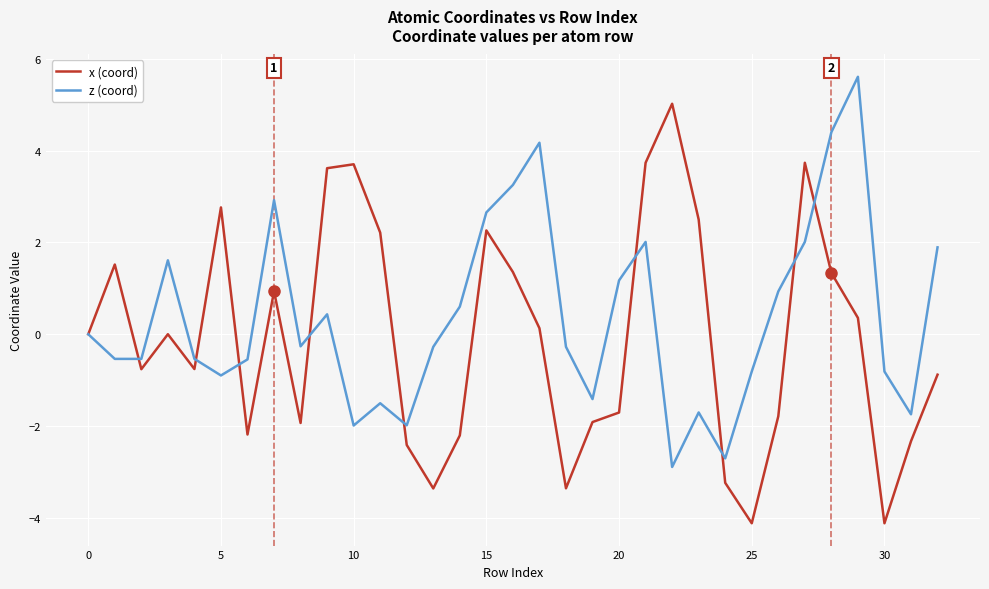

Rank the series by their maximum value, from highest to lowest.

z (coord), x (coord)